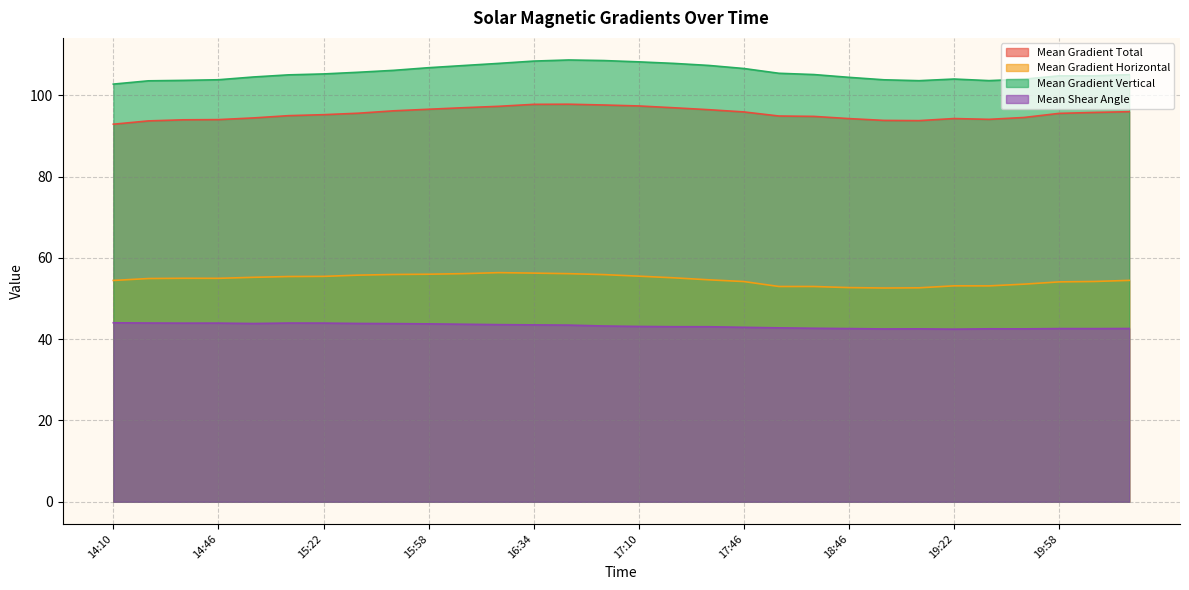

What is the sum of the Mean Shear Angle values at 17:46 and 14:22?

86.9